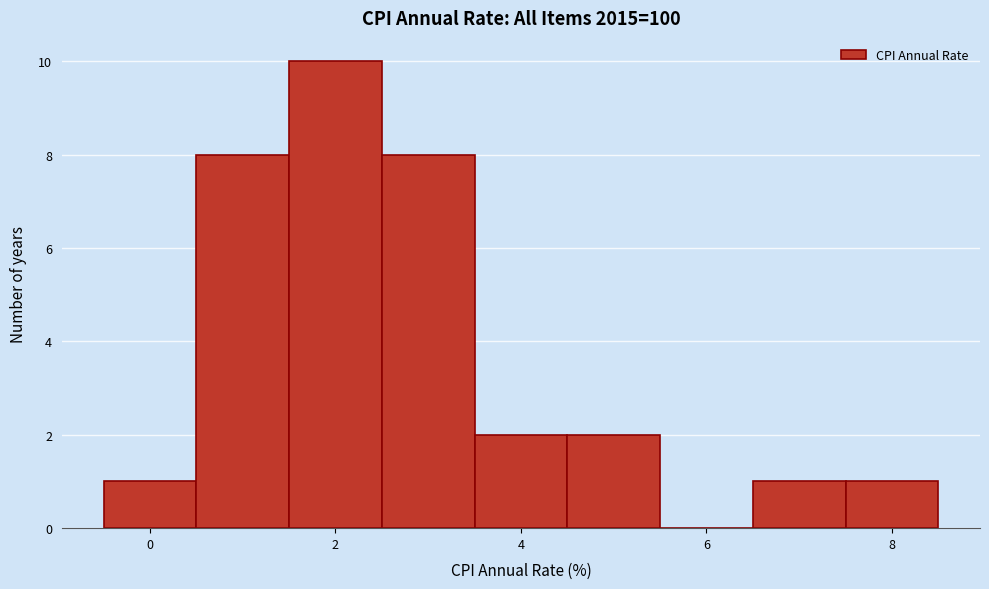

Reading left to right, list every bar in this chart as the range it spans on the x-axis followed by its height. Neither the bar edges nor the heights are printed on the chart, so give them approximately, as read against the axes.

-0.5 to 0.5: 1
0.5 to 1.5: 8
1.5 to 2.5: 10
2.5 to 3.5: 8
3.5 to 4.5: 2
4.5 to 5.5: 2
5.5 to 6.5: 0
6.5 to 7.5: 1
7.5 to 8.5: 1